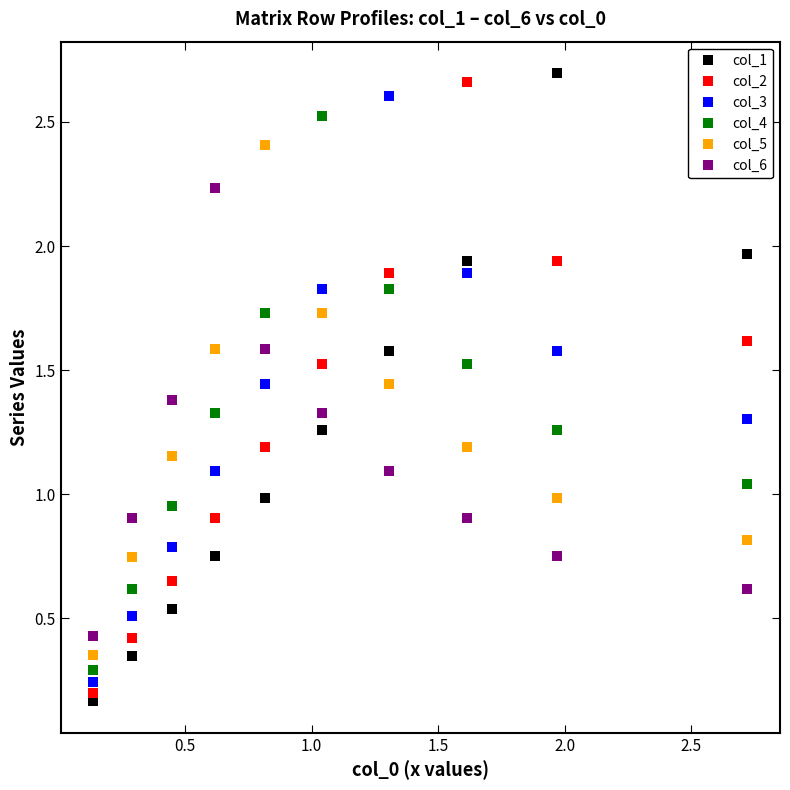

What are all the series names shown in the legend?

col_1, col_2, col_3, col_4, col_5, col_6